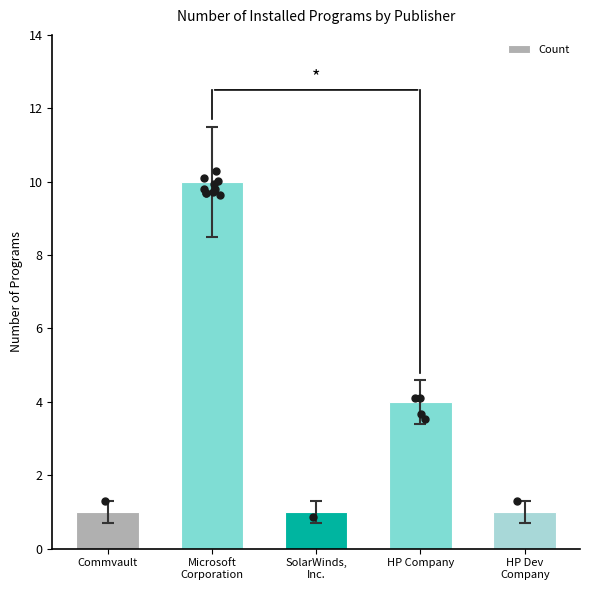

Approximately how many times larger is the value at Commvault compared to Microsoft
Corporation?

0.1